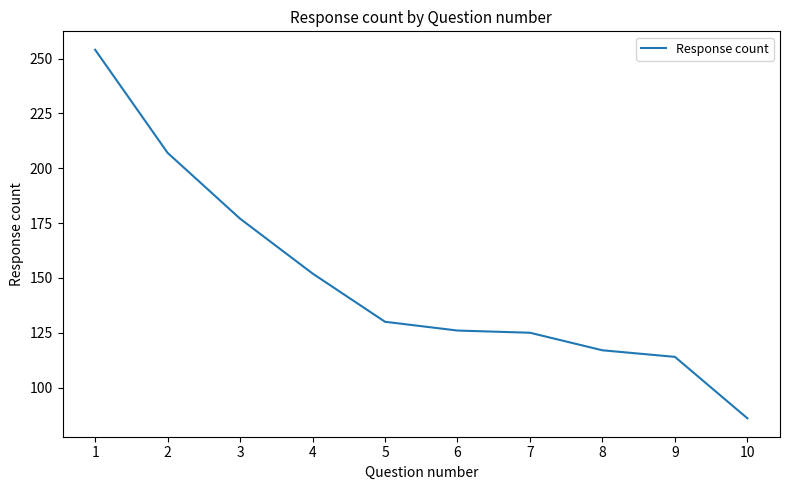

The chart shows a value of 46 at 5. True or false?

False